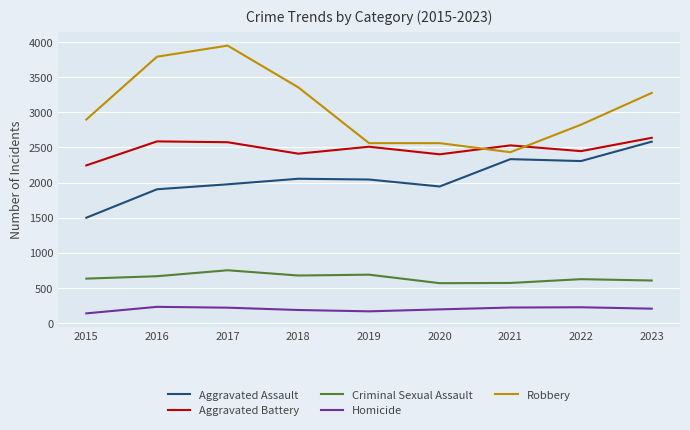

In Aggravated Assault, how many points are lower than both neighbors (excluding endpoints)?

2